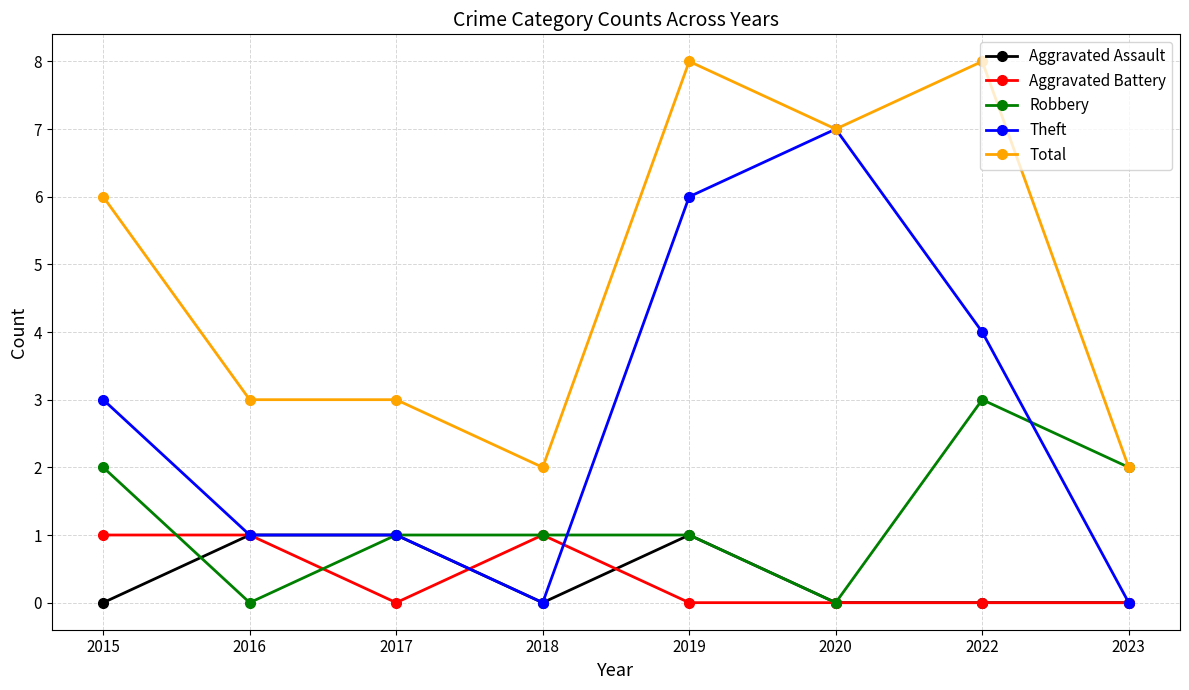

At which label is Total closest to 5?

2015